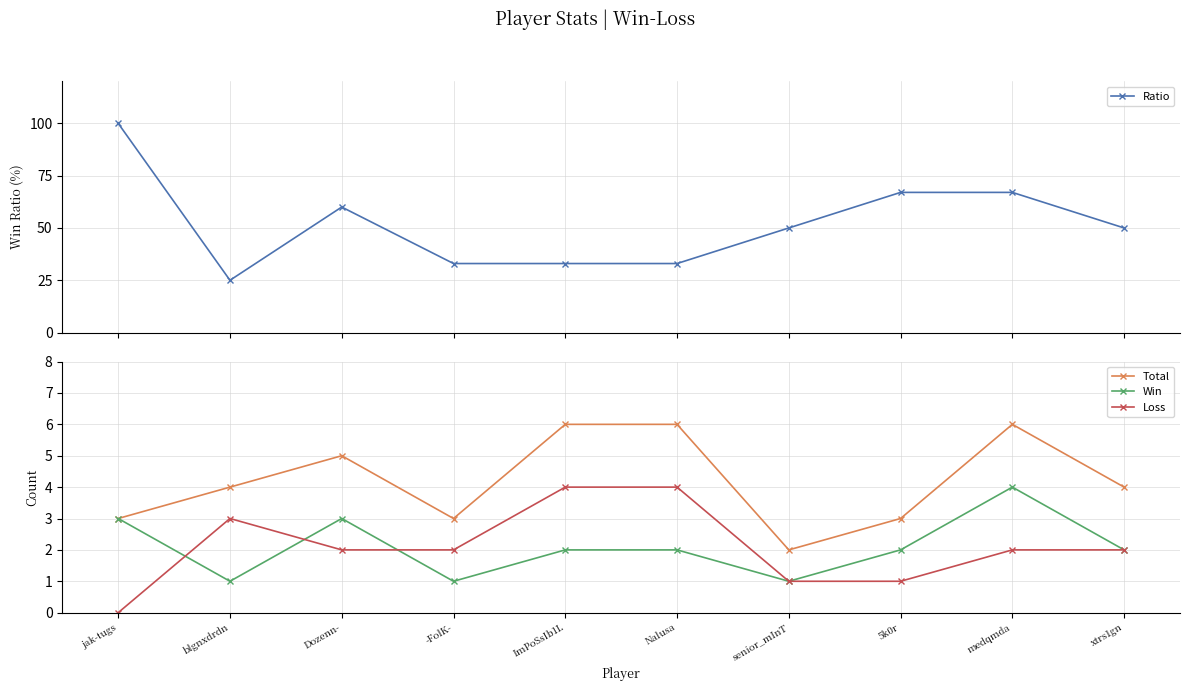

The Ratio series shows 50 at xtrs1gn. True or false?

True